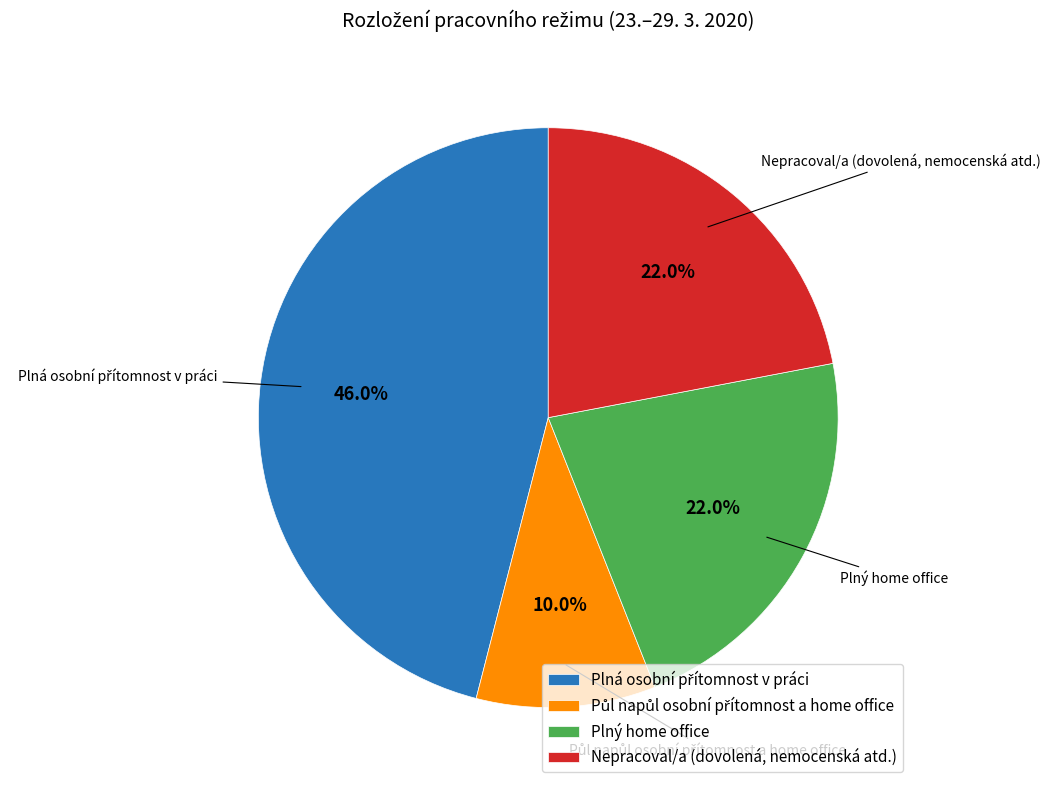

What percentage is NOT represented by Nepracoval/a (dovolená, nemocenská atd.)?

78.0%